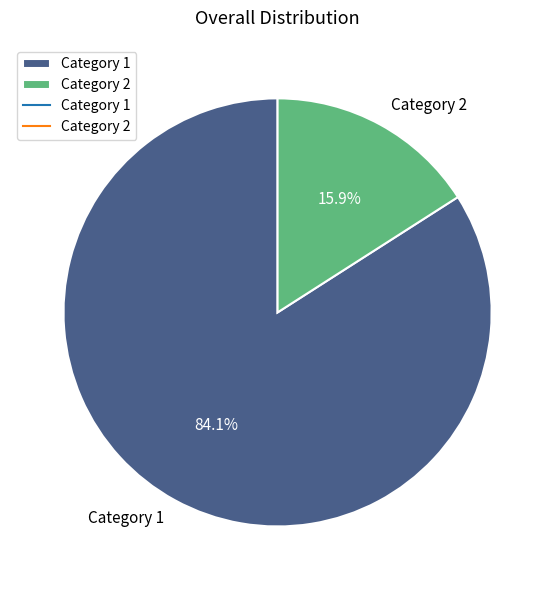

What is the majority slice?

Category 1